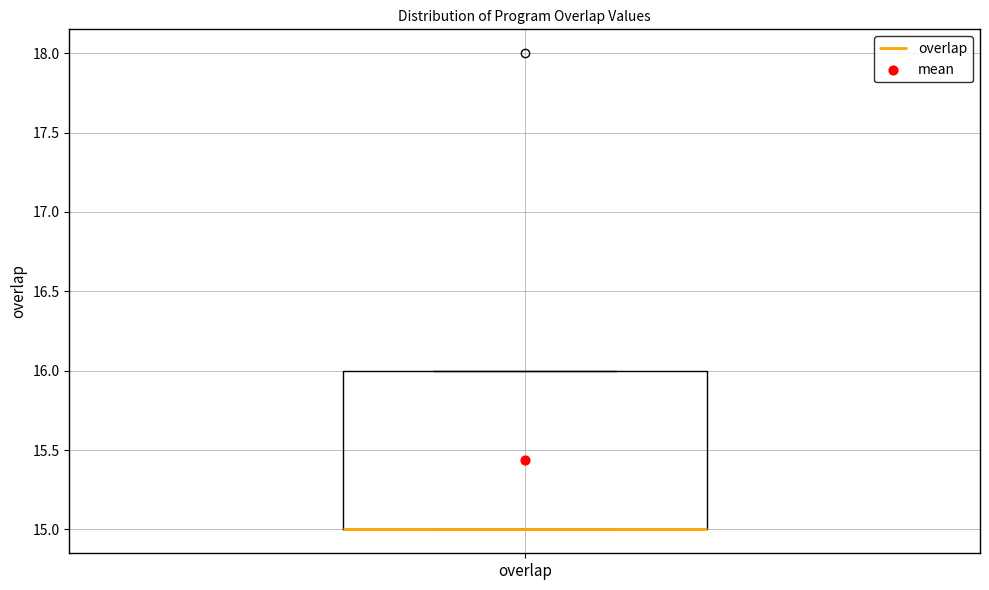

Where is the lower edge of the box for overlap on the y-axis? The values are not printed on the chart, so give them approximately, as read against the axis.

15